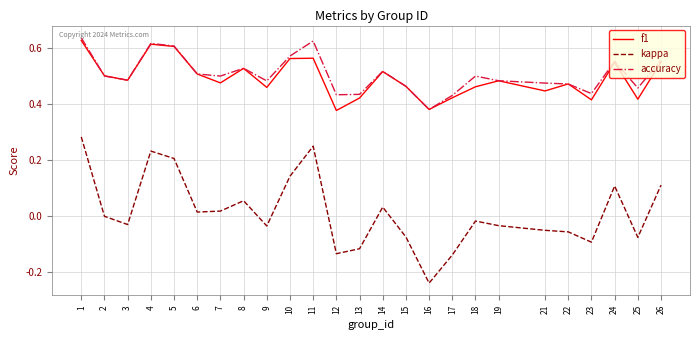

True or false: accuracy has a value of 0.3 at 7.

False